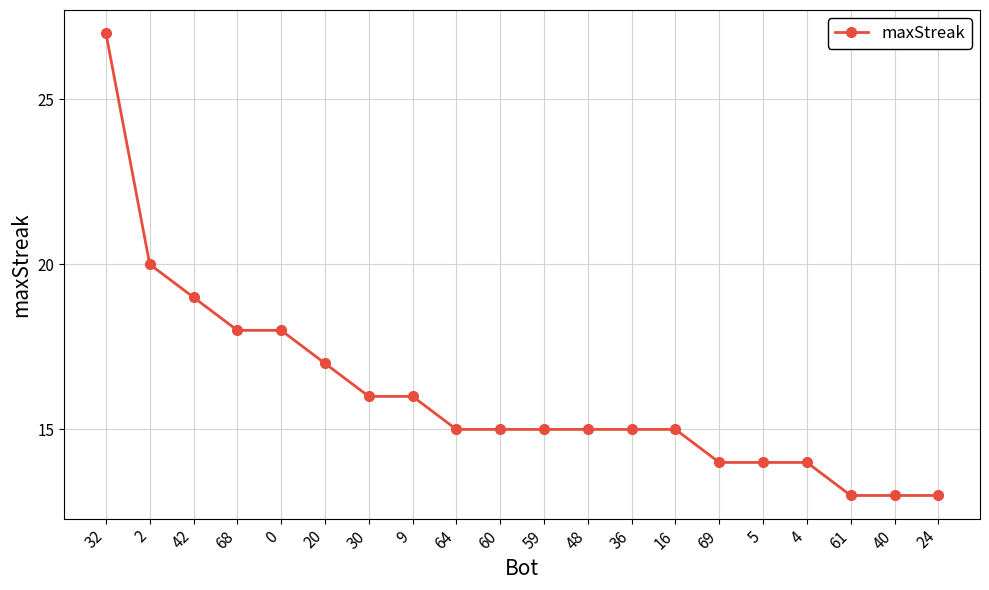

The chart shows a value of 9 at 59. True or false?

False